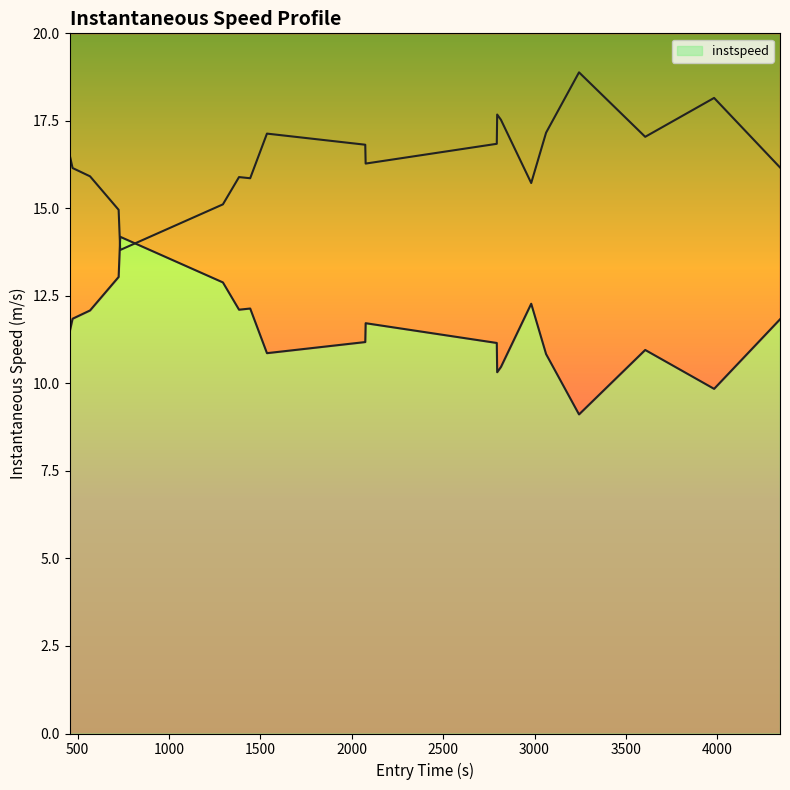

What is the sum of all values?

230.3